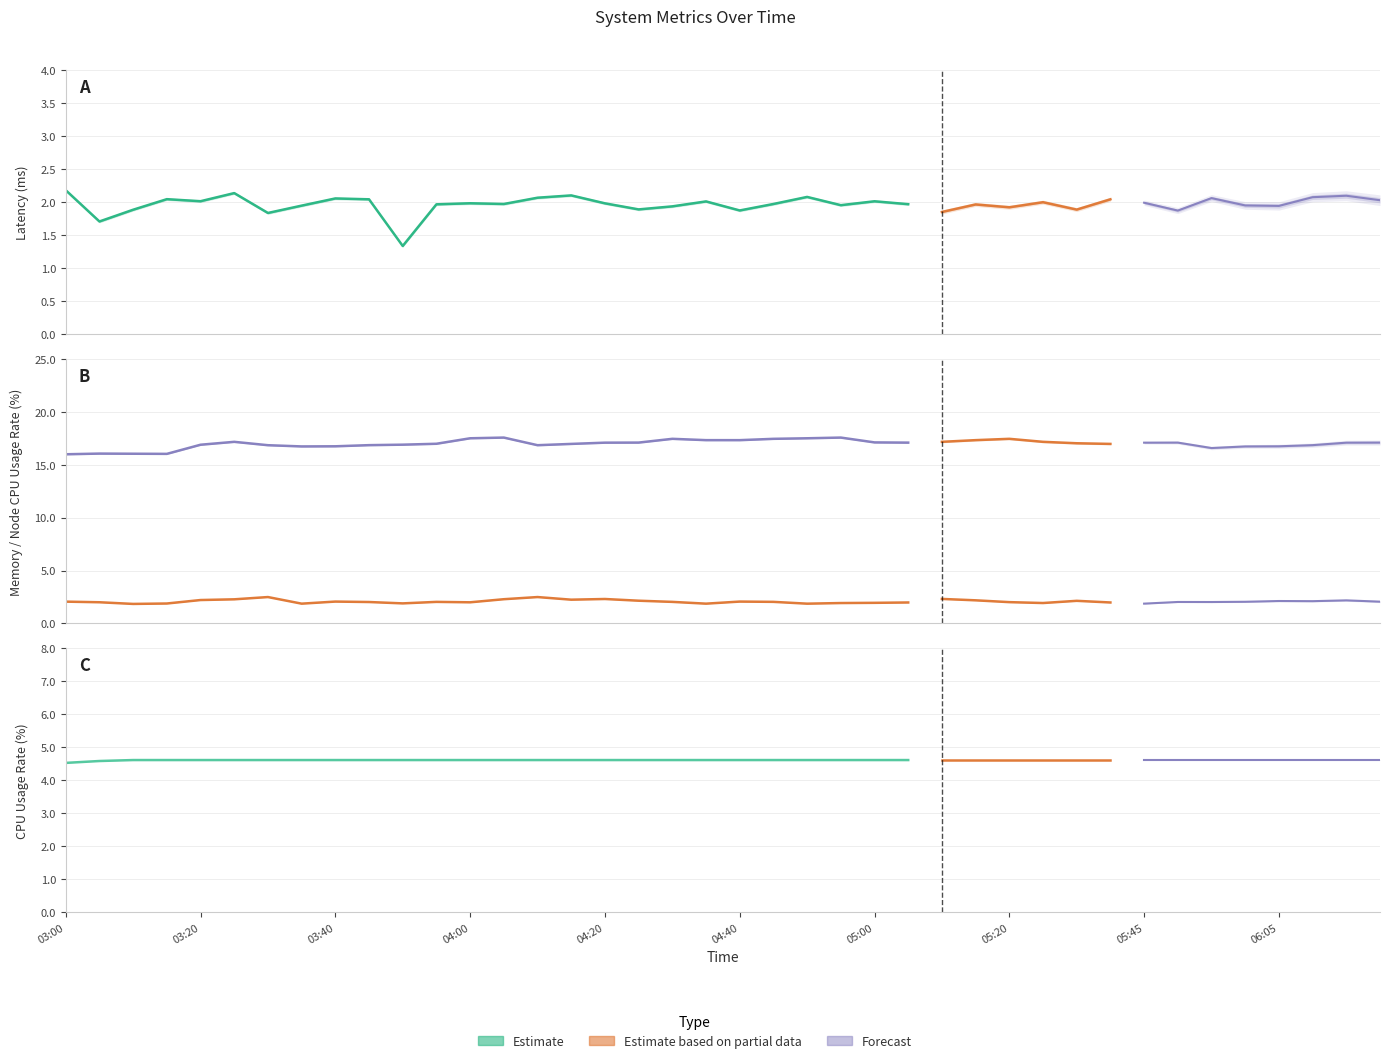

What is the label of the 6th point from the right?

05:55